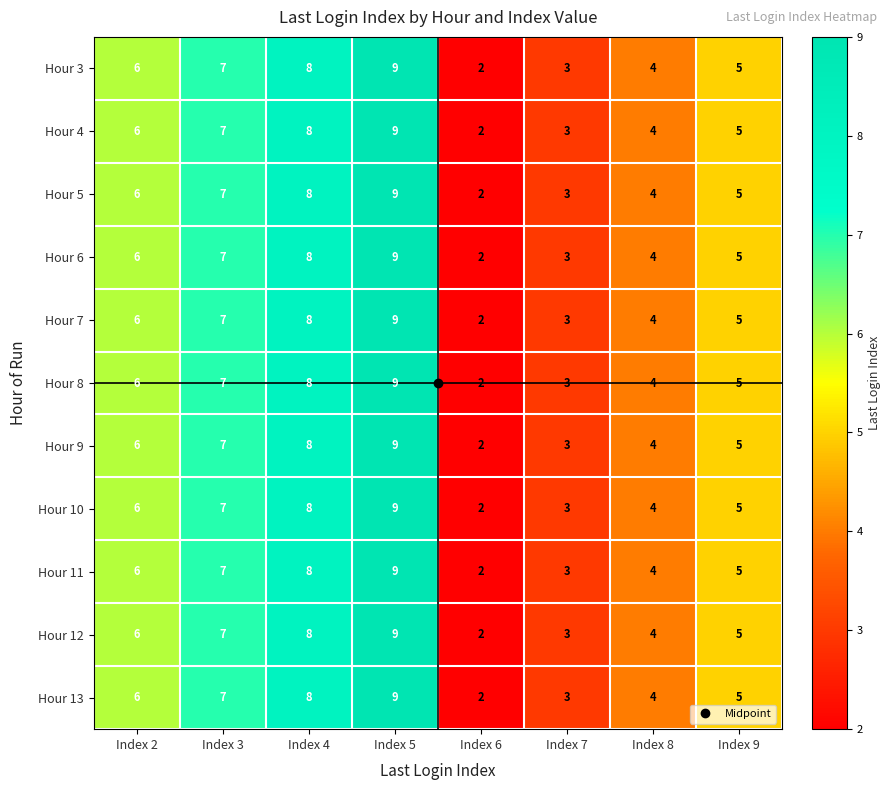

Count the number of data series in this chart.

11